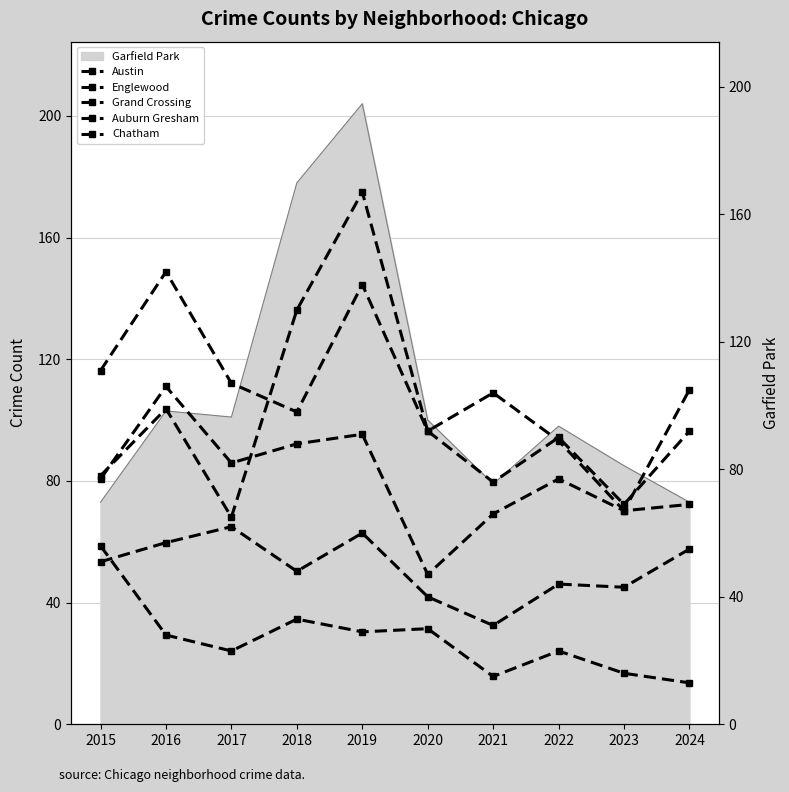

How many data points in Chatham are above 51?

4